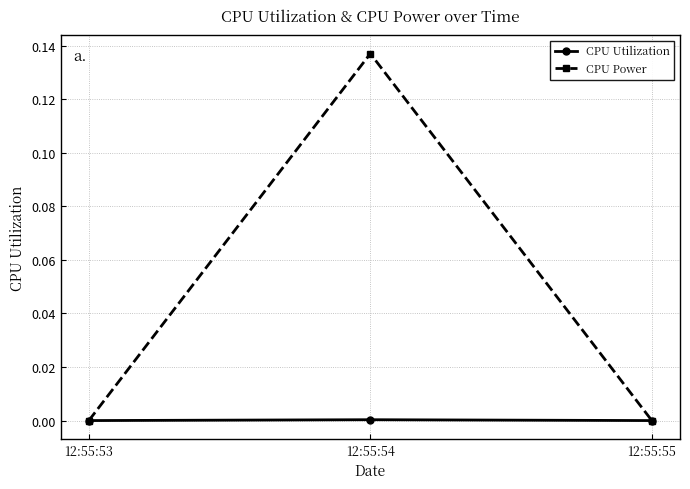

Which series changed the most between 12:55:53 and 12:55:54?

CPU Power